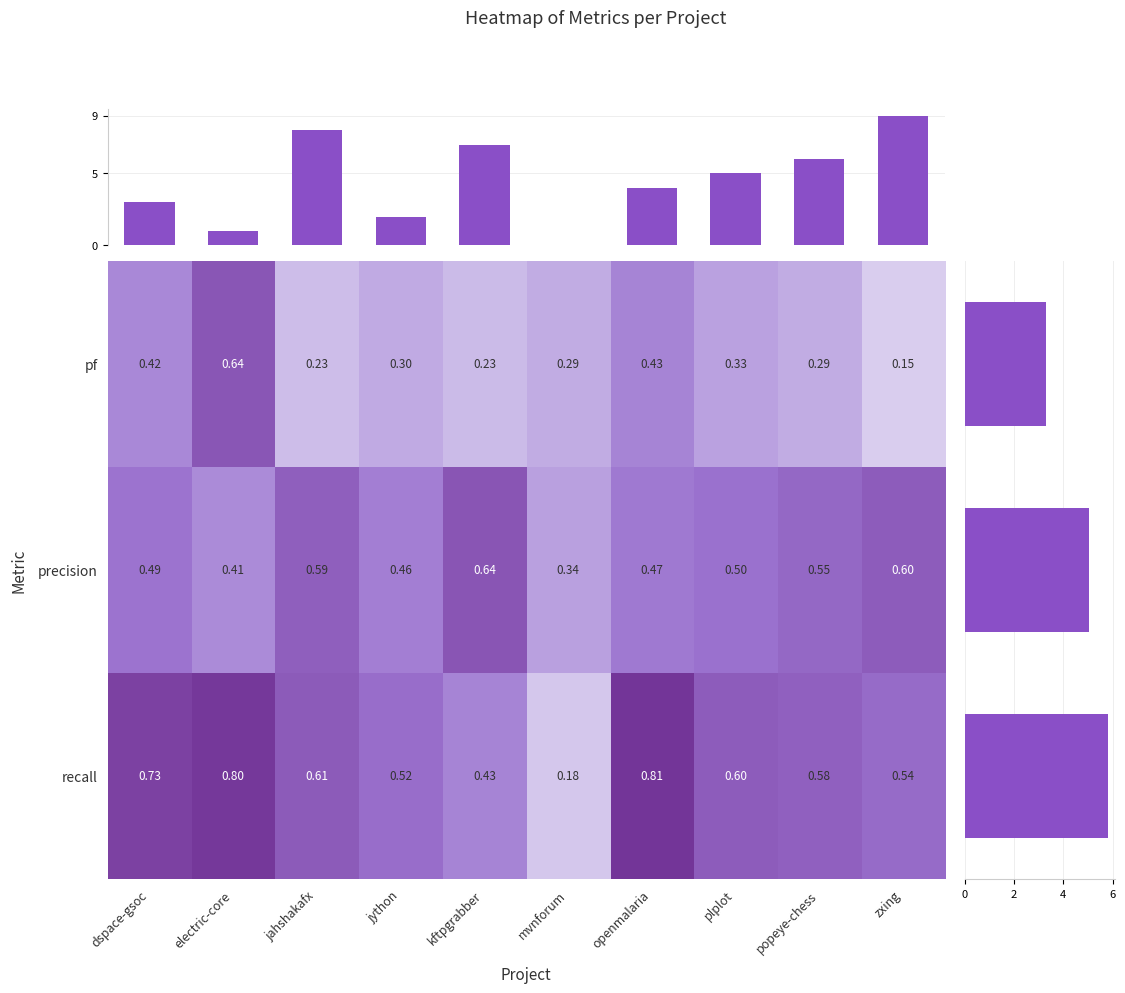

What is the highest value of the pf series?

0.6